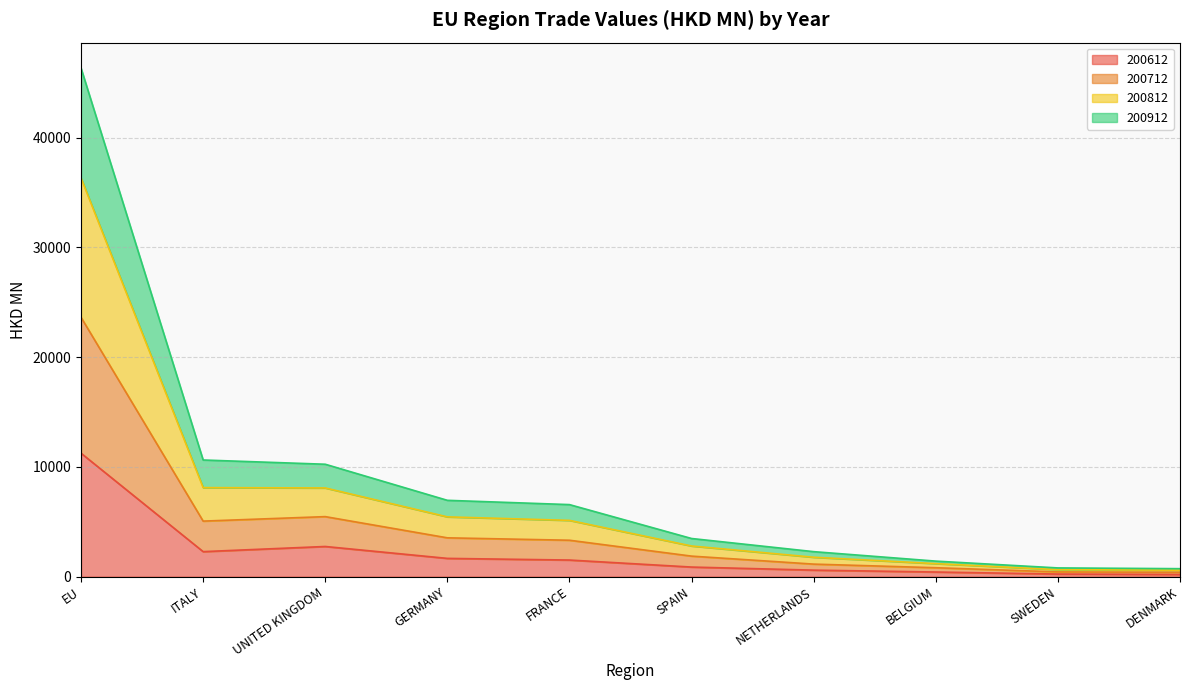

What value does the 200912 series have at DENMARK?

398.1